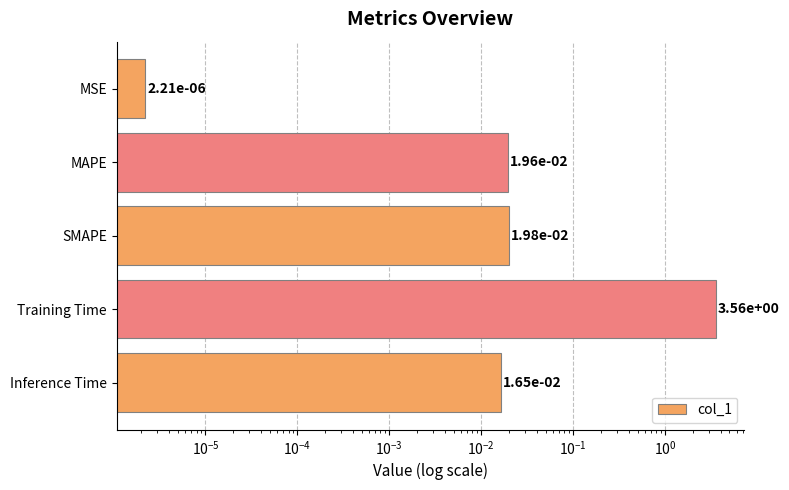

What is the greatest value displayed?

3.6